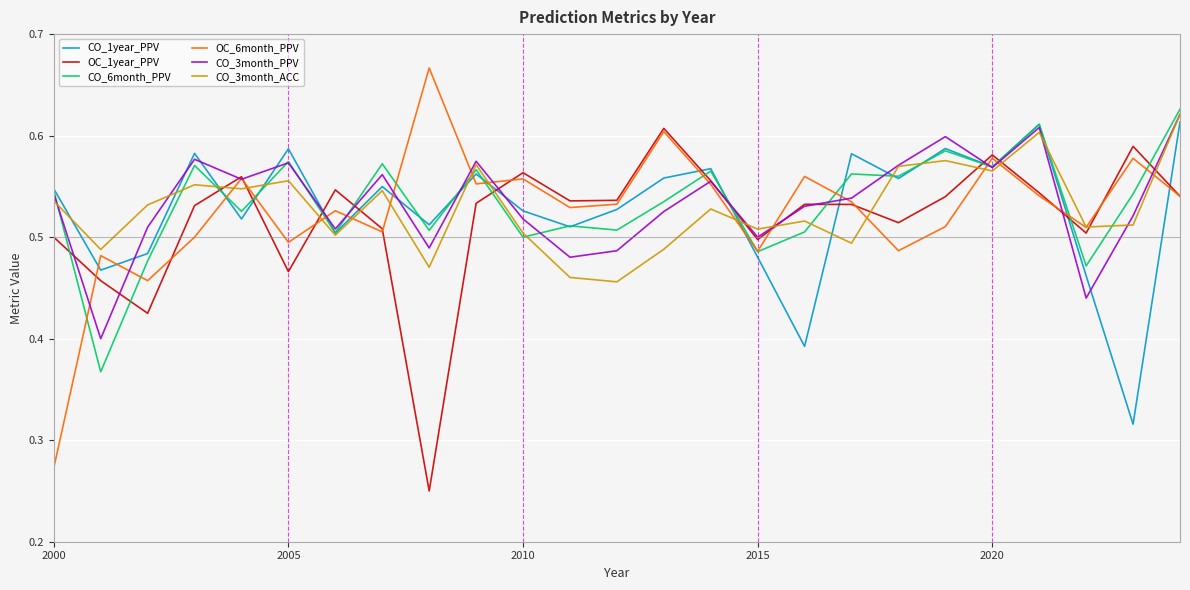

Which series has the widest spread of values?

OC_6month_PPV